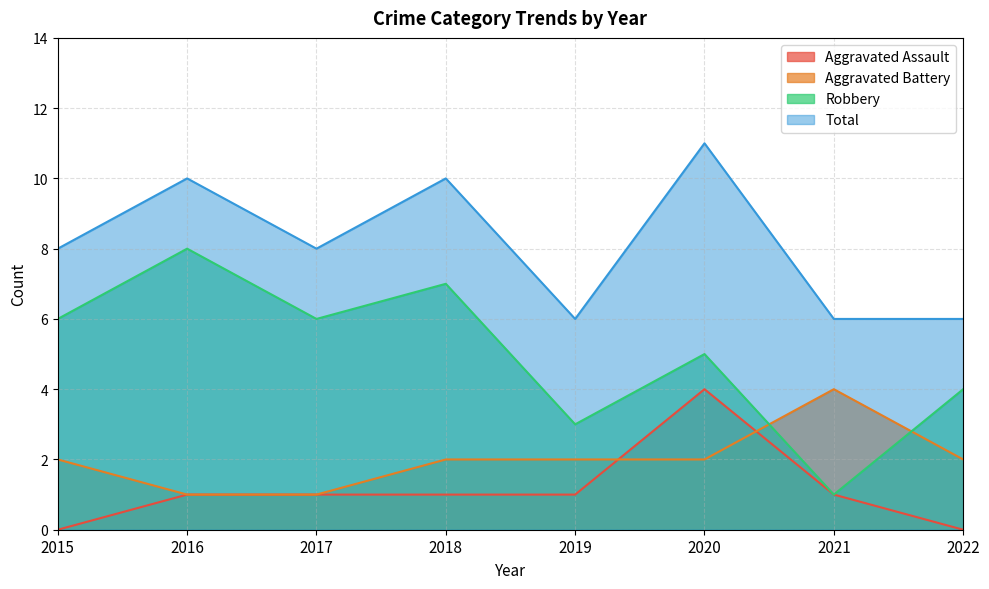

Which has a higher value, 2017 or 2018?

2017